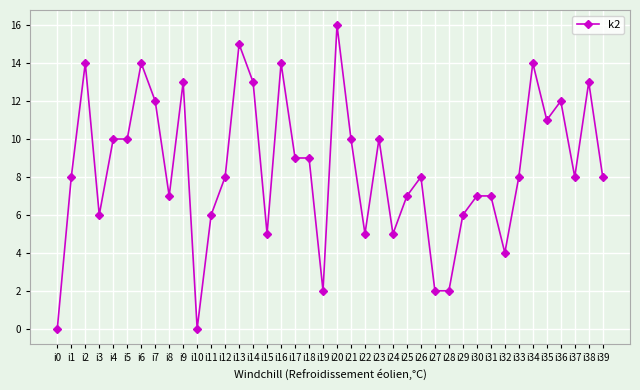

What is the value of the 25th point from the left?

5